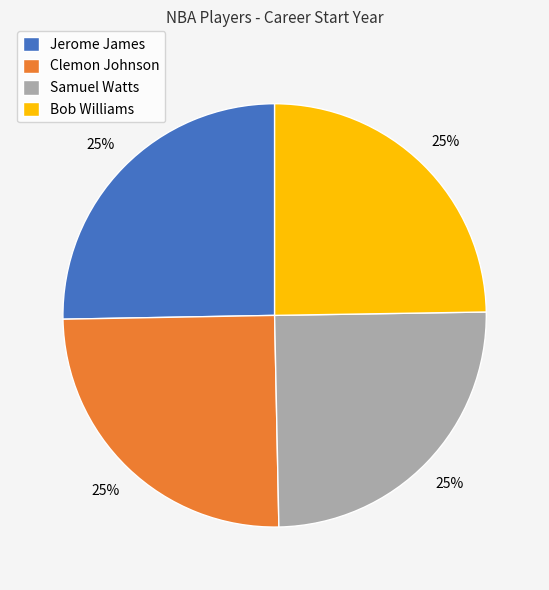

Is Jerome James the majority of the pie?

No